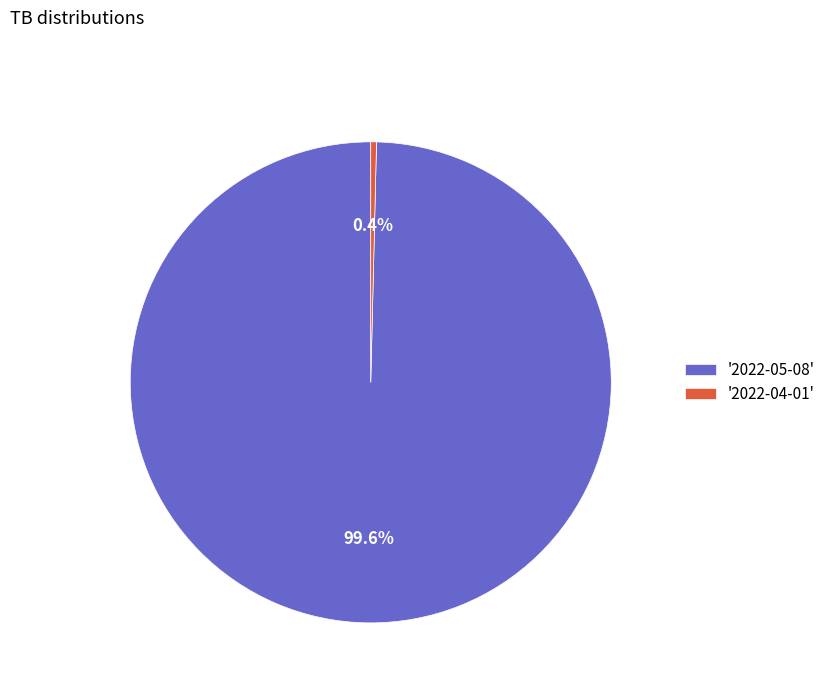

How many segments does this pie chart have?

2